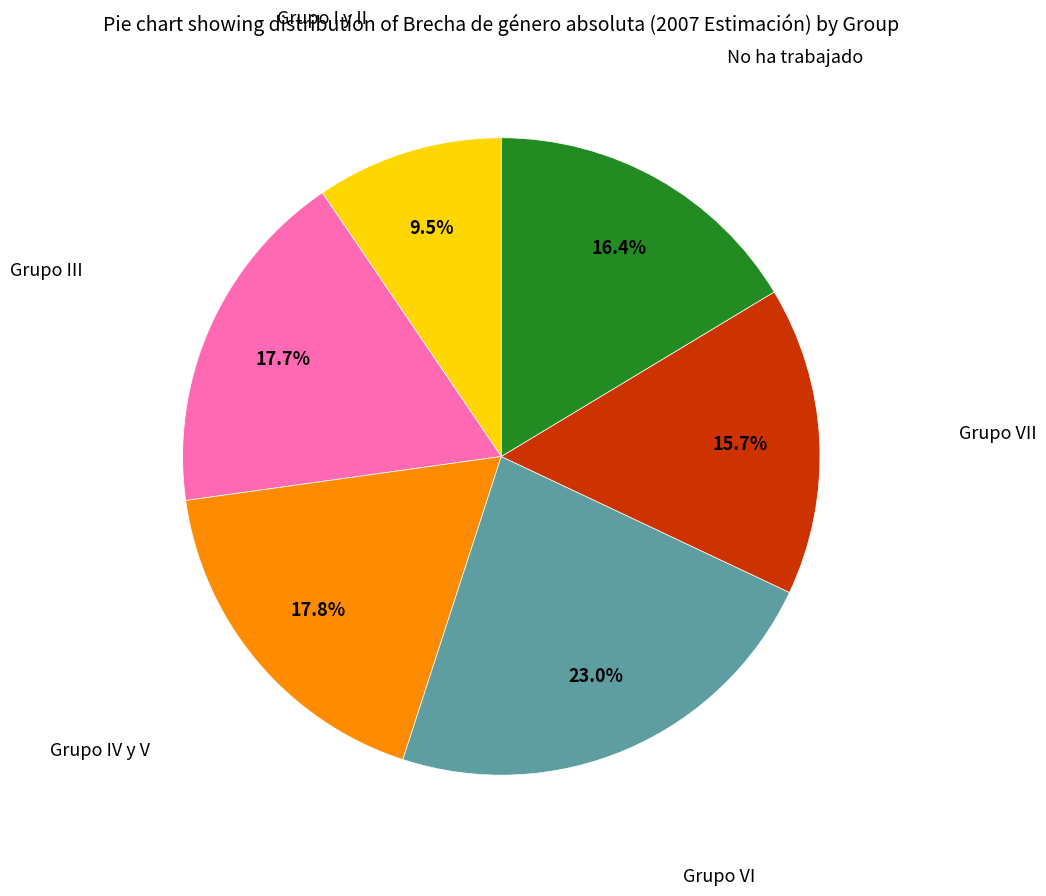

Does any single category account for the majority?

No